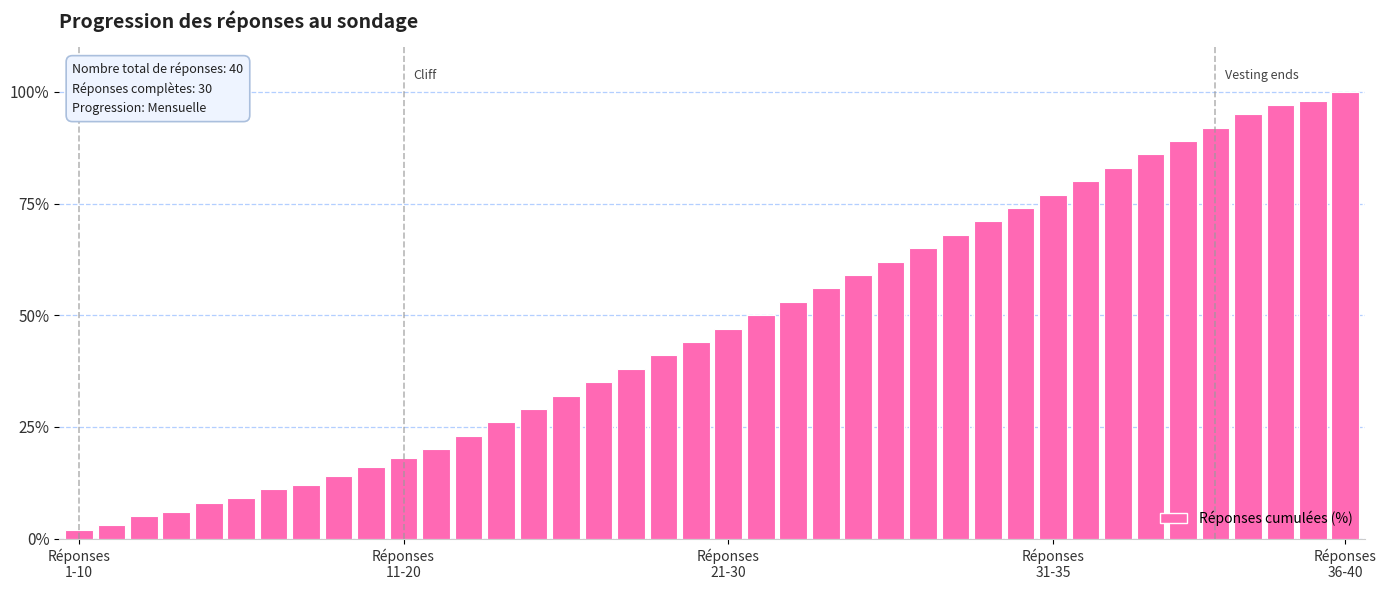

What is the sum of all values?

1894